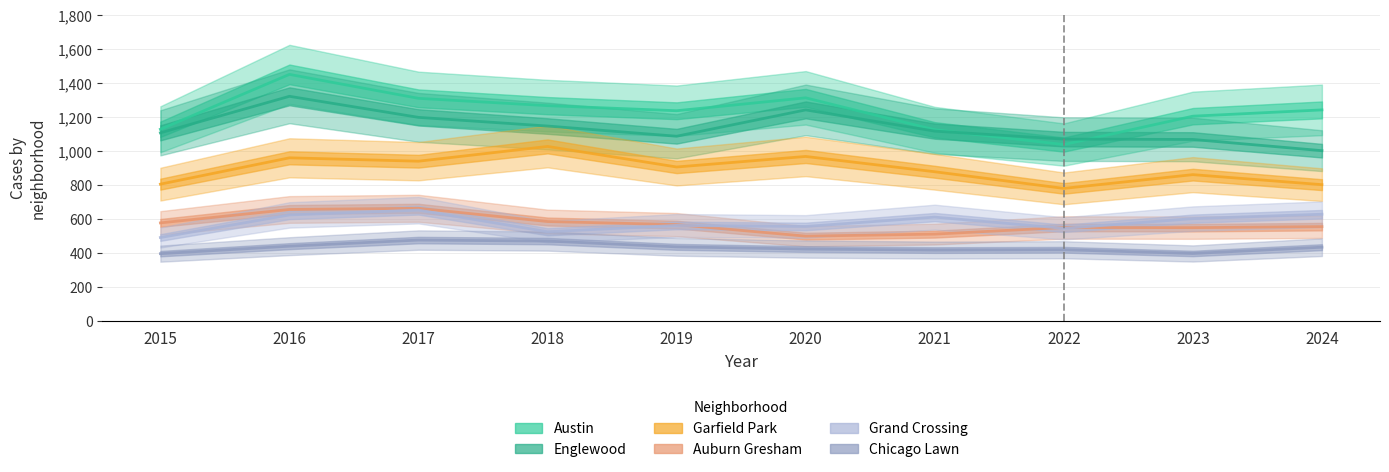

How many interior local peaks does the Chicago Lawn series have?

2